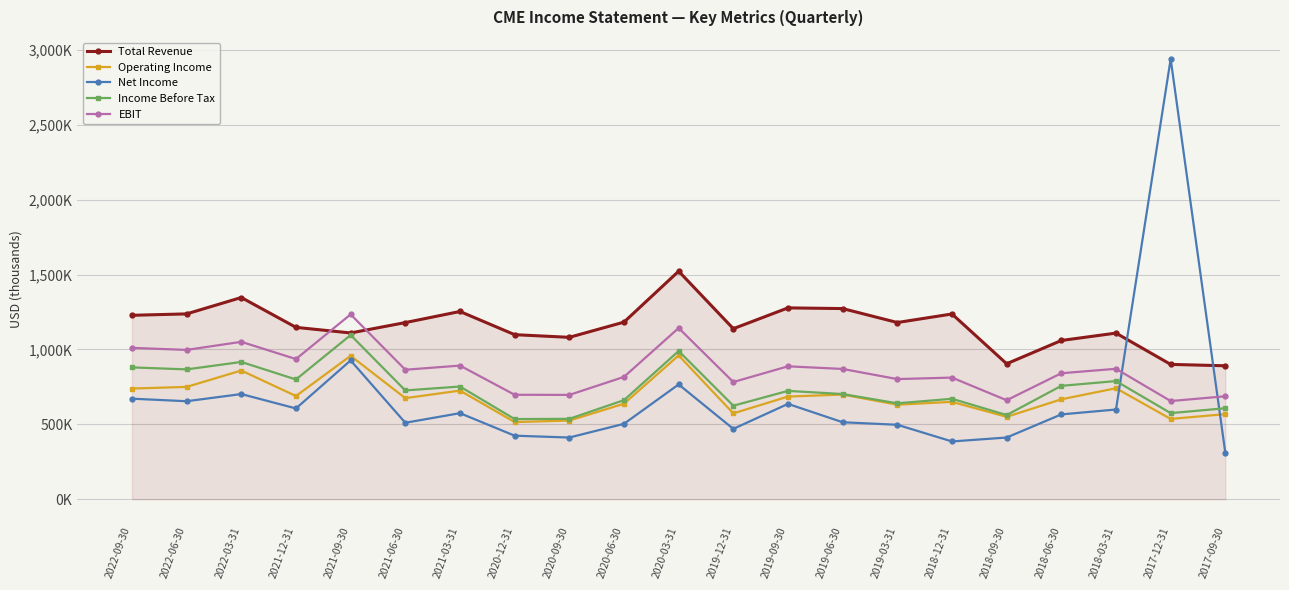

Where is the first local maximum for EBIT?

2022-03-31